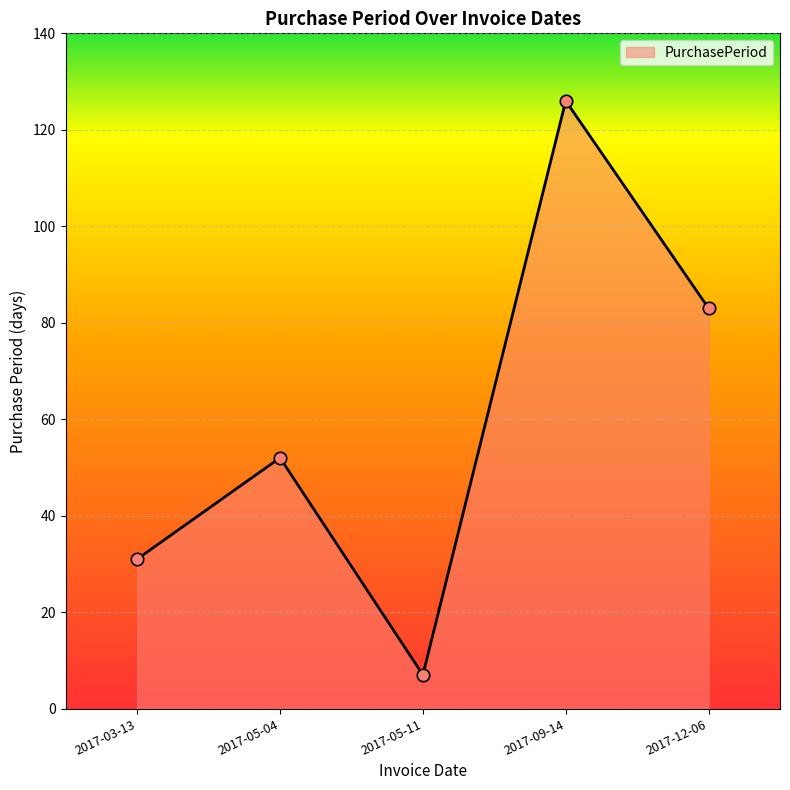

What is the change in value from 2017-03-13 to 2017-05-04?

+21